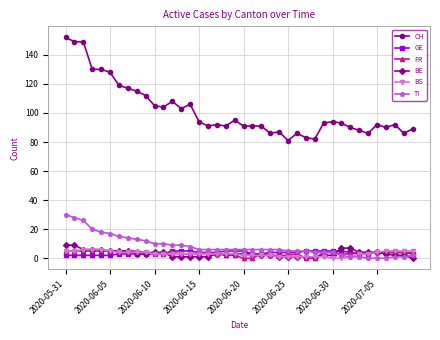

What is the maximum value for BE?

9